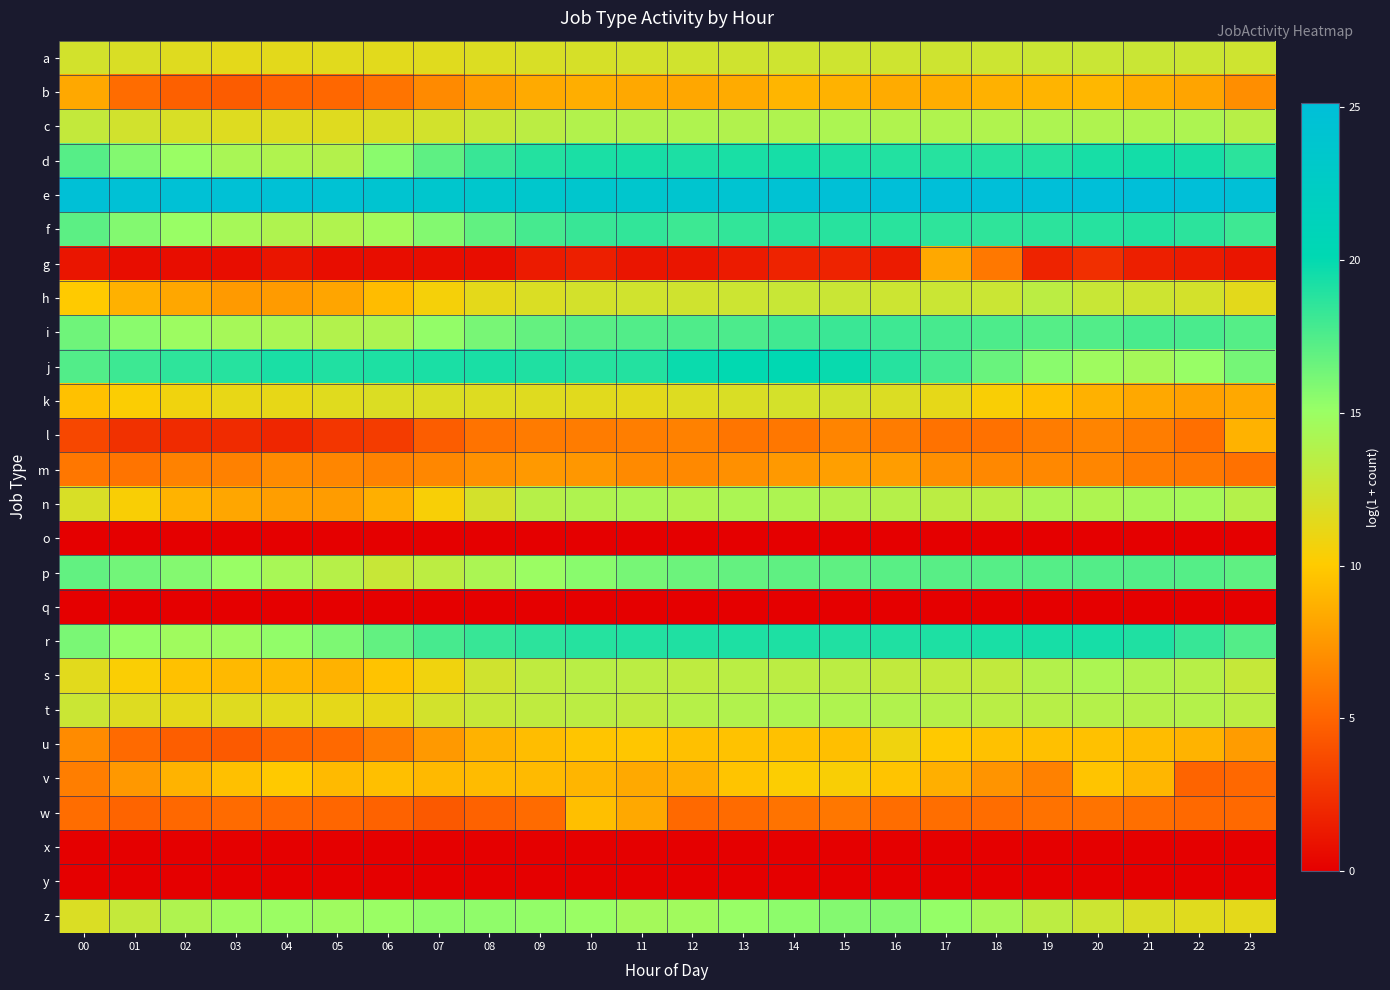

Reading left to right, list all the values displayed in this chart.

a: 00=12.3	01=11.9	02=11.6	03=11.4	04=11.4	05=11.5	06=11.5	07=11.6	08=11.8	09=12.0	10=12.1	11=12.2	12=12.4	13=12.4	14=12.4	15=12.4	16=12.4	17=12.5	18=12.6	19=12.6	20=12.7	21=12.7	22=12.6	23=12.5
b: 00=8.3	01=5.4	02=4.8	03=4.6	04=5.0	05=5.1	06=5.8	07=6.9	08=7.8	09=8.4	10=8.6	11=8.3	12=8.3	13=8.5	14=8.9	15=8.8	16=8.5	17=8.6	18=8.8	19=8.9	20=9.1	21=8.6	22=8.1	23=7.0
c: 00=13.0	01=12.3	02=11.9	03=11.6	04=11.7	05=11.6	06=11.9	07=12.3	08=12.8	09=13.4	10=13.8	11=13.9	12=14.0	13=13.9	14=14.0	15=14.1	16=13.9	17=13.9	18=13.9	19=14.1	20=14.0	21=14.0	22=14.1	23=13.6
d: 00=17.3	01=15.8	02=15.0	03=14.3	04=13.9	05=13.8	06=15.5	07=17.0	08=18.3	09=18.9	10=19.2	11=19.3	12=19.2	13=19.3	14=19.4	15=19.1	16=19.0	17=18.9	18=18.8	19=18.9	20=19.4	21=19.5	22=19.3	23=18.7
e: 00=24.8	01=24.7	02=24.7	03=24.8	04=24.7	05=24.4	06=24.0	07=23.7	08=23.5	09=23.5	10=23.6	11=23.7	12=23.8	13=24.1	14=24.5	15=24.8	16=25.0	17=25.2	18=25.1	19=25.1	20=25.1	21=25.1	22=25.0	23=24.8
f: 00=17.1	01=15.8	02=15.0	03=14.4	04=14.0	05=13.9	06=14.6	07=15.8	08=16.9	09=17.8	10=18.2	11=18.5	12=18.1	13=18.4	14=18.7	15=18.8	16=18.7	17=18.6	18=18.5	19=18.7	20=18.8	21=18.9	22=18.7	23=18.1
g: 00=1.1	01=0.7	02=0.7	03=0.7	04=1.1	05=0.7	06=0.7	07=0.7	08=0.7	09=1.4	10=1.6	11=1.1	12=1.1	13=1.4	14=1.8	15=1.8	16=1.4	17=8.3	18=6.0	19=1.8	20=2.4	21=1.6	22=1.4	23=1.1
h: 00=10.0	01=8.8	02=8.3	03=7.6	04=7.7	05=8.2	06=9.3	07=10.6	08=11.4	09=11.9	10=12.2	11=12.3	12=12.4	13=12.6	14=12.7	15=12.7	16=12.6	17=12.6	18=12.7	19=13.4	20=12.7	21=12.5	22=12.2	23=11.4
i: 00=16.4	01=15.5	02=14.9	03=14.4	04=14.2	05=13.8	06=14.1	07=15.2	08=16.1	09=16.8	10=17.2	11=17.4	12=17.5	13=17.6	14=18.0	15=18.2	16=18.0	17=17.8	18=17.6	19=17.3	20=17.4	21=17.7	22=17.6	23=17.3
j: 00=17.4	01=18.1	02=18.6	03=18.8	04=19.3	05=19.0	06=19.1	07=19.2	08=19.3	09=19.1	10=18.8	11=18.9	12=19.8	13=20.1	14=20.2	15=19.8	16=18.8	17=17.8	18=16.7	19=15.5	20=14.8	21=14.5	22=15.1	23=16.2
k: 00=9.6	01=10.2	02=10.8	03=11.2	04=11.2	05=11.6	06=11.8	07=11.8	08=11.7	09=11.6	10=11.5	11=11.4	12=11.7	13=11.9	14=12.1	15=12.2	16=11.8	17=11.3	18=10.4	19=9.6	20=8.8	21=8.3	22=8.0	23=8.3
l: 00=3.6	01=2.5	02=2.2	03=2.2	04=1.9	05=2.7	06=3.0	07=4.7	08=5.7	09=6.1	10=6.2	11=6.3	12=6.4	13=5.8	14=5.9	15=6.6	16=6.2	17=5.7	18=5.6	19=6.2	20=6.5	21=6.2	22=5.5	23=8.8
m: 00=5.9	01=5.8	02=6.5	03=6.4	04=6.9	05=6.7	06=6.4	07=6.7	08=7.2	09=7.6	10=7.5	11=6.8	12=6.8	13=7.1	14=7.6	15=7.9	16=7.8	17=7.1	18=6.8	19=6.8	20=6.6	21=6.2	22=6.0	23=5.6
n: 00=12.0	01=10.4	02=8.9	03=8.2	04=7.8	05=7.7	06=8.7	07=10.4	08=12.2	09=13.6	10=14.0	11=14.2	12=13.9	13=14.2	14=14.1	15=13.9	16=13.7	17=13.4	18=13.5	19=14.1	20=14.1	21=14.4	22=14.4	23=13.7
o: 00=0.0	01=0.0	02=0.0	03=0.0	04=0.0	05=0.0	06=0.0	07=0.0	08=0.0	09=0.0	10=0.0	11=0.0	12=0.0	13=0.0	14=0.0	15=0.0	16=0.0	17=0.0	18=0.0	19=0.0	20=0.0	21=0.0	22=0.0	23=0.0
p: 00=16.9	01=16.4	02=15.8	03=15.1	04=14.3	05=13.6	06=12.8	07=13.3	08=14.2	09=15.0	10=15.6	11=16.2	12=16.5	13=16.8	14=17.0	15=17.0	16=17.2	17=17.2	18=17.3	19=17.3	20=17.4	21=17.4	22=17.3	23=17.0
q: 00=0.0	01=0.0	02=0.0	03=0.0	04=0.0	05=0.0	06=0.0	07=0.0	08=0.0	09=0.0	10=0.0	11=0.0	12=0.0	13=0.0	14=0.0	15=0.0	16=0.0	17=0.0	18=0.0	19=0.0	20=0.0	21=0.0	22=0.0	23=0.0
r: 00=16.1	01=15.2	02=14.7	03=14.8	04=15.3	05=16.0	06=16.9	07=17.8	08=18.3	09=18.7	10=18.9	11=19.0	12=19.1	13=19.1	14=19.1	15=19.0	16=19.1	17=19.1	18=19.3	19=19.4	20=19.4	21=19.1	22=18.3	23=17.4
s: 00=11.5	01=10.3	02=9.6	03=9.2	04=9.1	05=8.8	06=9.7	07=10.8	08=12.4	09=13.2	10=13.5	11=13.4	12=13.2	13=13.5	14=13.4	15=13.4	16=13.1	17=13.0	18=13.1	19=13.8	20=14.1	21=13.9	22=13.6	23=12.9
t: 00=12.7	01=11.7	02=11.4	03=11.6	04=11.5	05=11.3	06=11.2	07=12.3	08=12.9	09=13.2	10=13.4	11=13.2	12=13.6	13=13.9	14=14.1	15=14.0	16=13.9	17=13.7	18=13.5	19=13.6	20=13.7	21=13.7	22=13.7	23=13.4
u: 00=6.9	01=5.3	02=4.7	03=4.5	04=5.0	05=5.2	06=6.2	07=7.6	08=8.8	09=9.4	10=9.8	11=9.8	12=9.5	13=9.6	14=9.6	15=9.5	16=10.8	17=9.9	18=9.6	19=9.5	20=9.6	21=9.3	22=8.9	23=7.7
v: 00=6.3	01=7.6	02=8.9	03=9.5	04=10.0	05=9.2	06=9.4	07=9.2	08=9.3	09=9.2	10=9.0	11=8.4	12=8.6	13=9.7	14=10.2	15=10.4	16=9.7	17=8.7	18=7.3	19=6.4	20=9.7	21=9.0	22=5.0	23=5.2
w: 00=5.4	01=5.0	02=5.2	03=5.3	04=5.2	05=5.1	06=4.9	07=4.4	08=4.9	09=5.3	10=9.5	11=8.3	12=5.2	13=5.3	14=5.7	15=5.9	16=5.4	17=5.5	18=5.4	19=5.7	20=5.7	21=5.5	22=5.2	23=5.2
x: 00=0.0	01=0.0	02=0.0	03=0.0	04=0.0	05=0.0	06=0.0	07=0.0	08=0.0	09=0.0	10=0.0	11=0.0	12=0.0	13=0.0	14=0.0	15=0.0	16=0.0	17=0.0	18=0.0	19=0.0	20=0.0	21=0.0	22=0.0	23=0.0
y: 00=0.0	01=0.0	02=0.0	03=0.0	04=0.0	05=0.0	06=0.0	07=0.0	08=0.0	09=0.0	10=0.0	11=0.0	12=0.0	13=0.0	14=0.0	15=0.0	16=0.0	17=0.0	18=0.0	19=0.0	20=0.0	21=0.0	22=0.0	23=0.0
z: 00=11.9	01=12.9	02=14.0	03=14.7	04=14.9	05=14.8	06=15.0	07=15.4	08=15.3	09=15.2	10=15.0	11=14.5	12=14.7	13=15.1	14=15.5	15=15.7	16=15.8	17=15.2	18=14.4	19=13.3	20=12.6	21=11.9	22=11.5	23=11.4